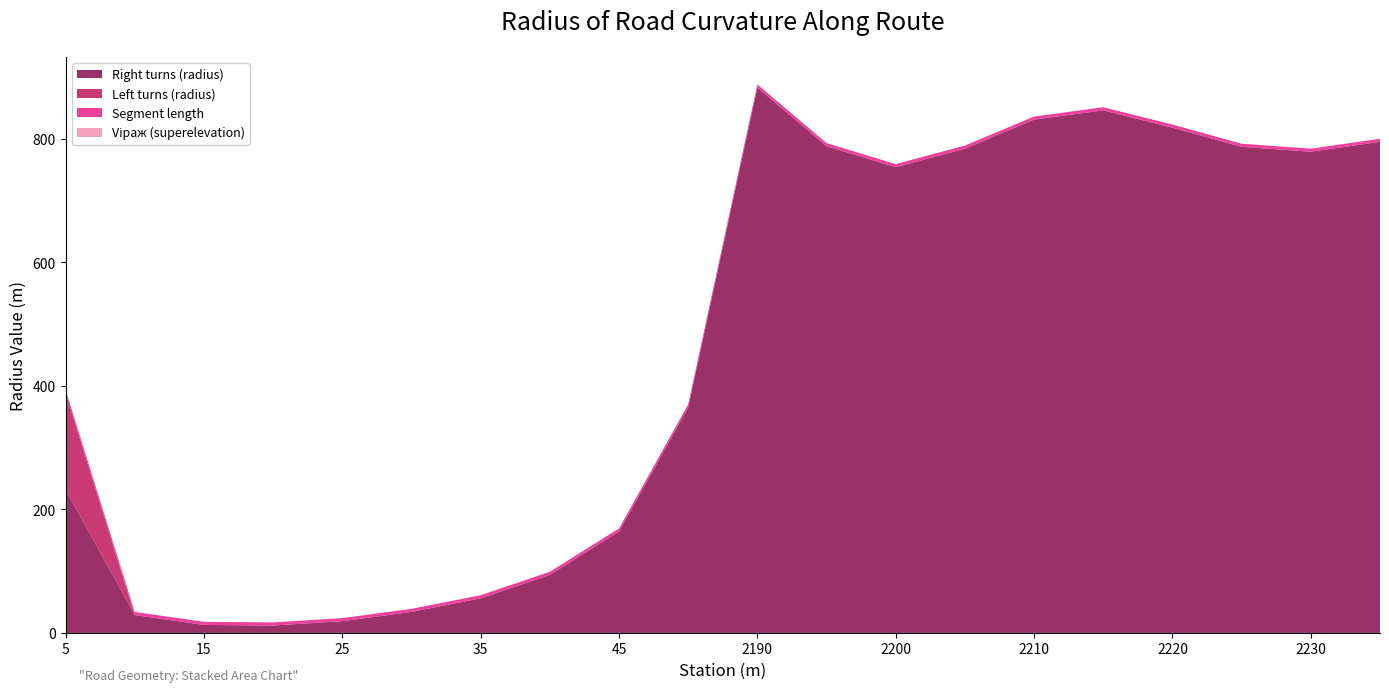

Reading left to right, list all the values displayed in this chart.

Right turns (radius): 5=232	10=29	15=13	20=12	25=19	30=34	35=56	40=94	45=164	50=365	2190=883	2195=788	2200=754	2205=784	2210=831	2215=846	2220=818	2225=787	2230=779	2235=795
Left turns (radius): 5=157	10=0	15=0	20=0	25=0	30=0	35=0	40=0	45=0	50=0	2190=0	2195=0	2200=0	2205=0	2210=0	2215=0	2220=0	2225=0	2230=0	2235=0
Segment length: 5=5	10=5	15=5	20=5	25=5	30=5	35=5	40=5	45=5	50=5	2190=5	2195=5	2200=5	2205=5	2210=5	2215=5	2220=5	2225=5	2230=5	2235=5
Vіраж (superelevation): 5=0	10=0	15=0	20=0	25=0	30=0	35=0	40=0	45=0	50=0	2190=0	2195=0	2200=0	2205=0	2210=0	2215=0	2220=0	2225=0	2230=0	2235=0